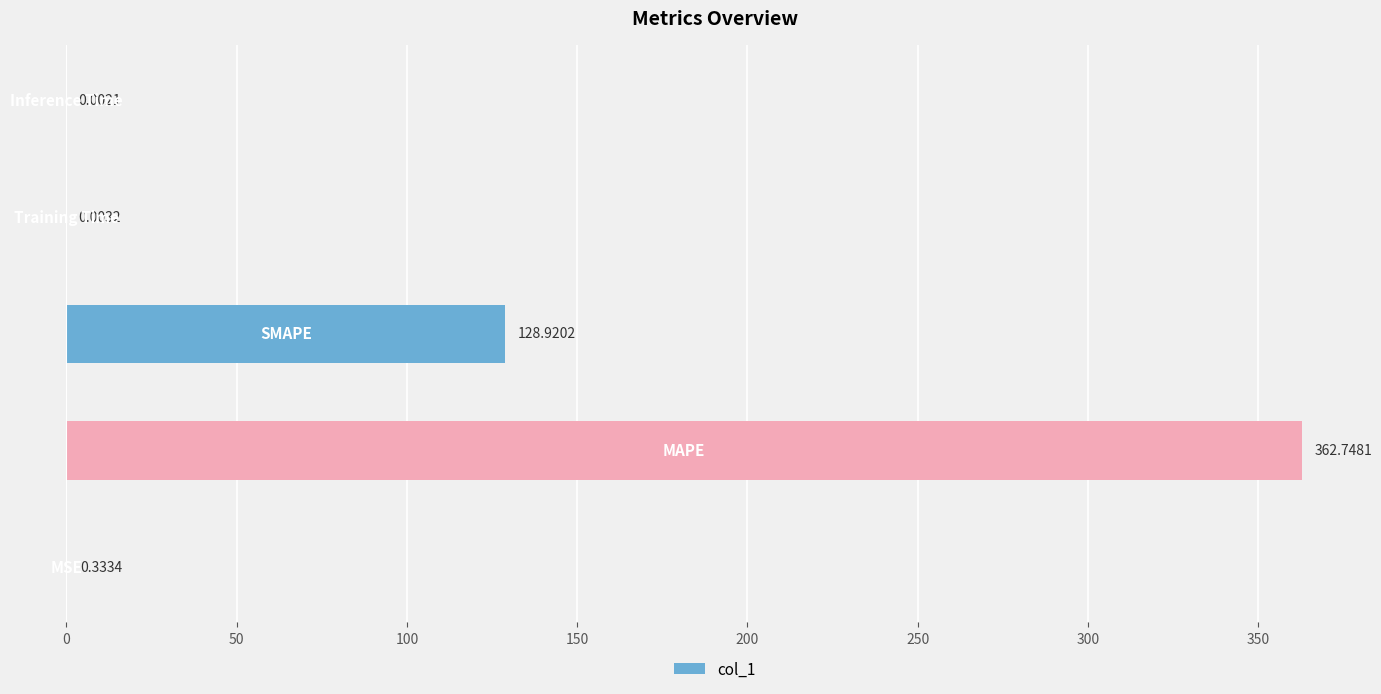

What is the sum of all values?

492.0